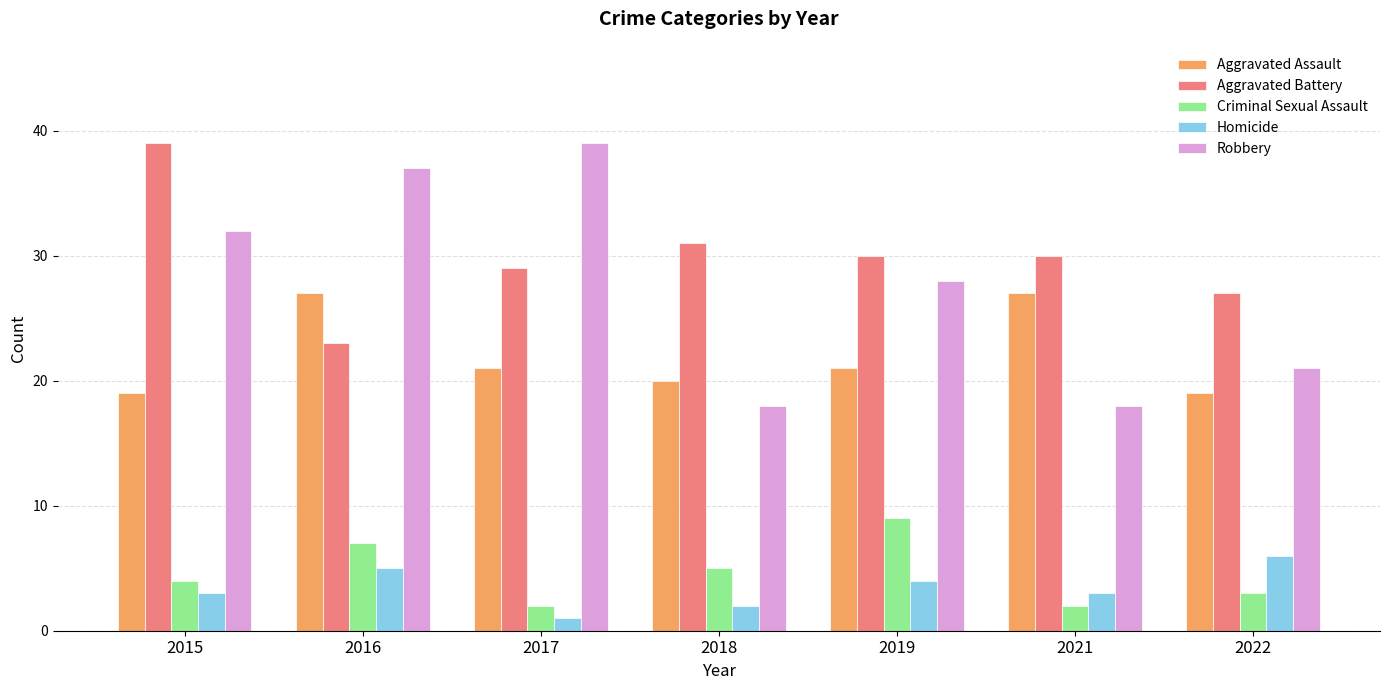

How many data points does each series have?

7